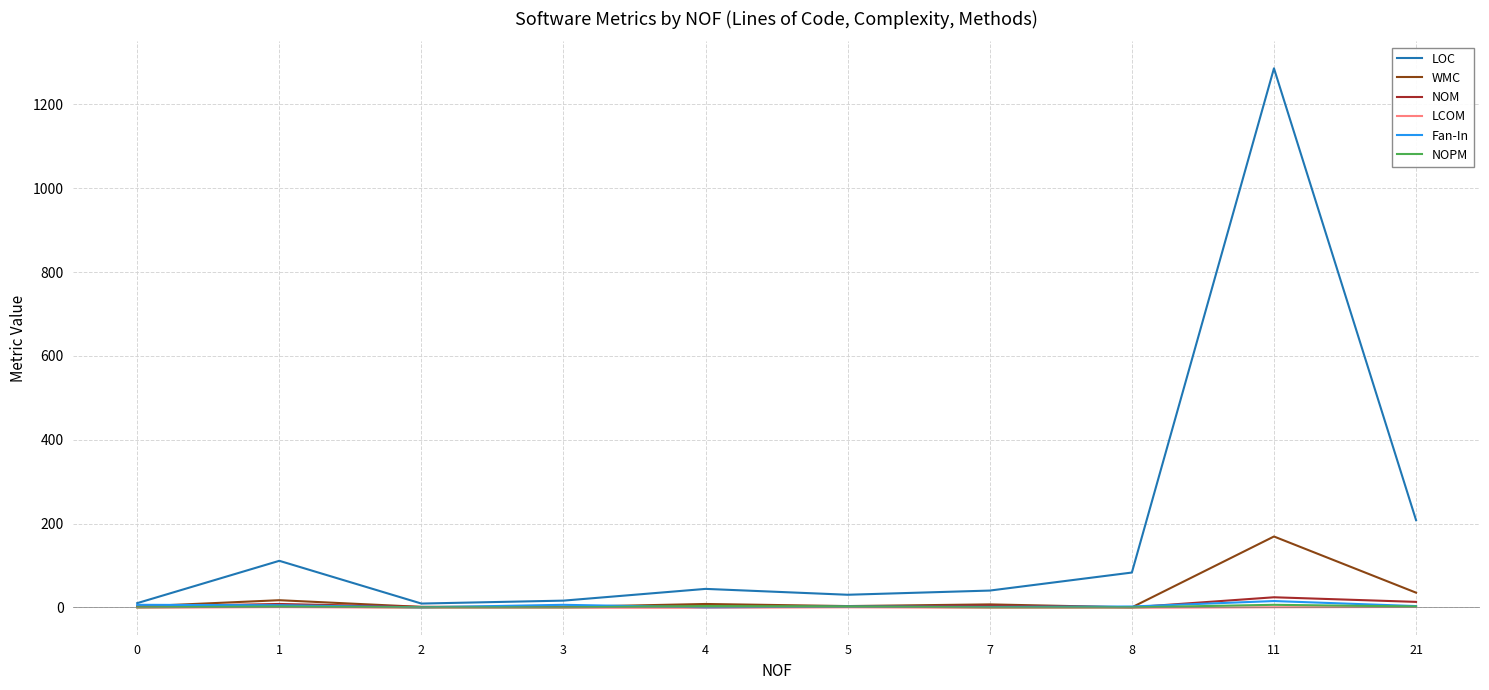

The value of LOC at 21 is 323.0. True or false?

False